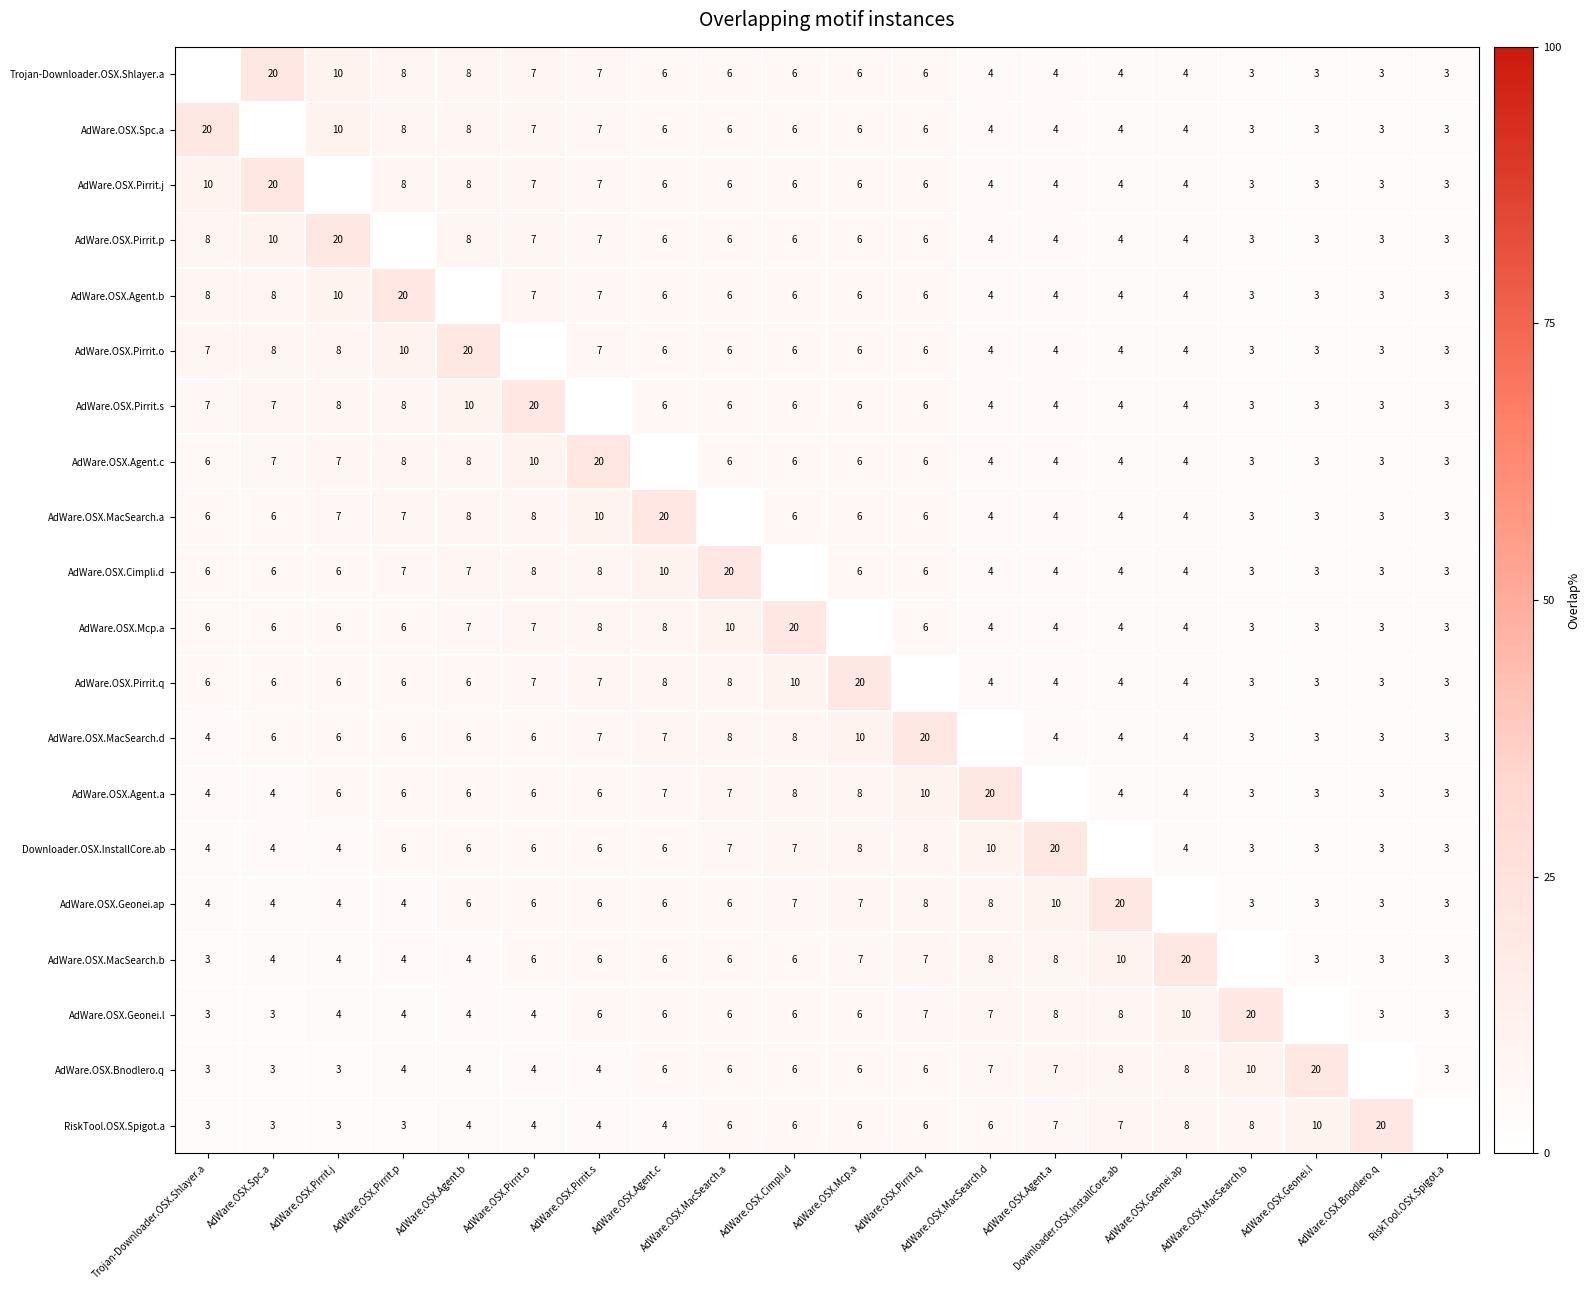

Which has a higher value, AdWare.OSX.Pirrit.j or AdWare.OSX.Pirrit.p?

AdWare.OSX.Pirrit.j